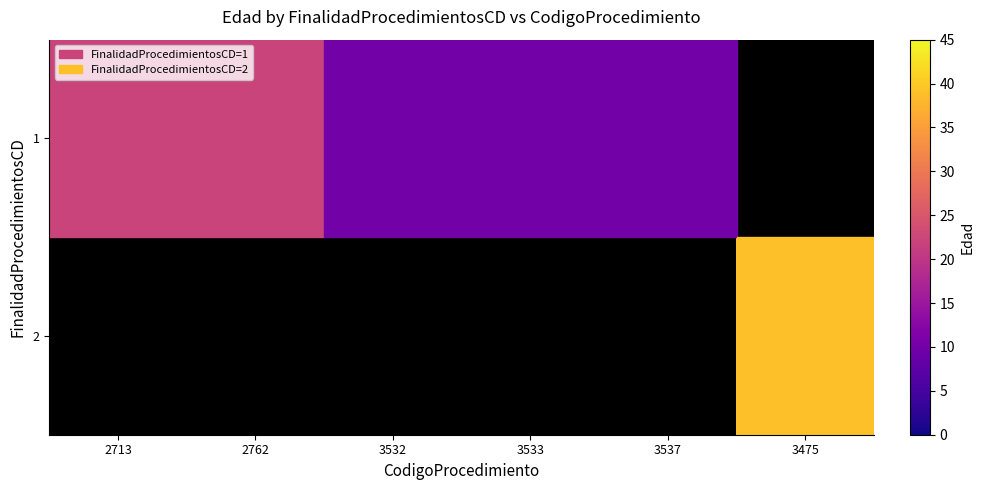

Is it true that 1 equals 22.0 at 2762?

True